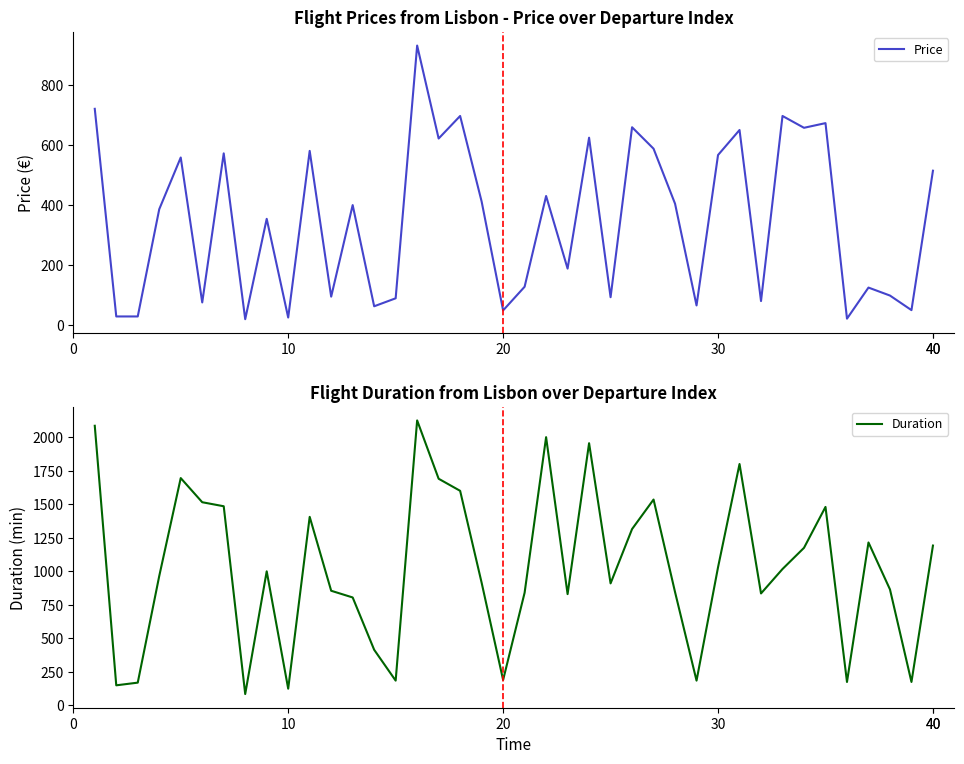

What is the minimum value for Duration?

85